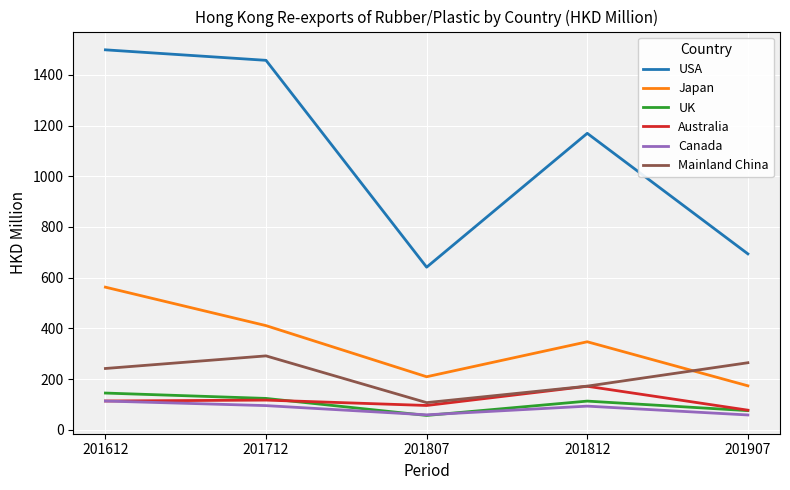

True or false: Japan and UK intersect in this chart.

False